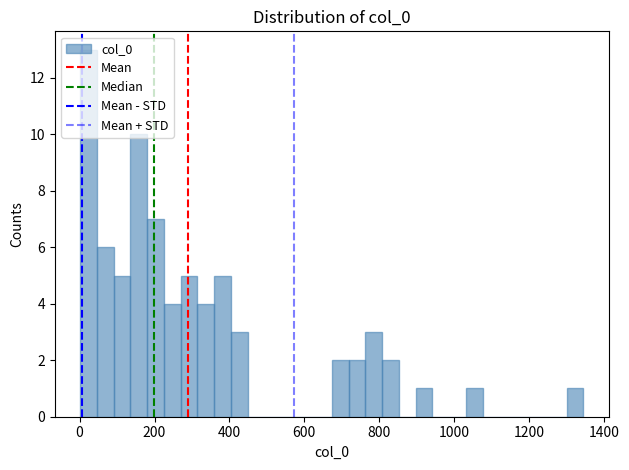

Around what value on the x-axis is the tallest bar? Give the approximate position of its centre, as read against the axis.

20